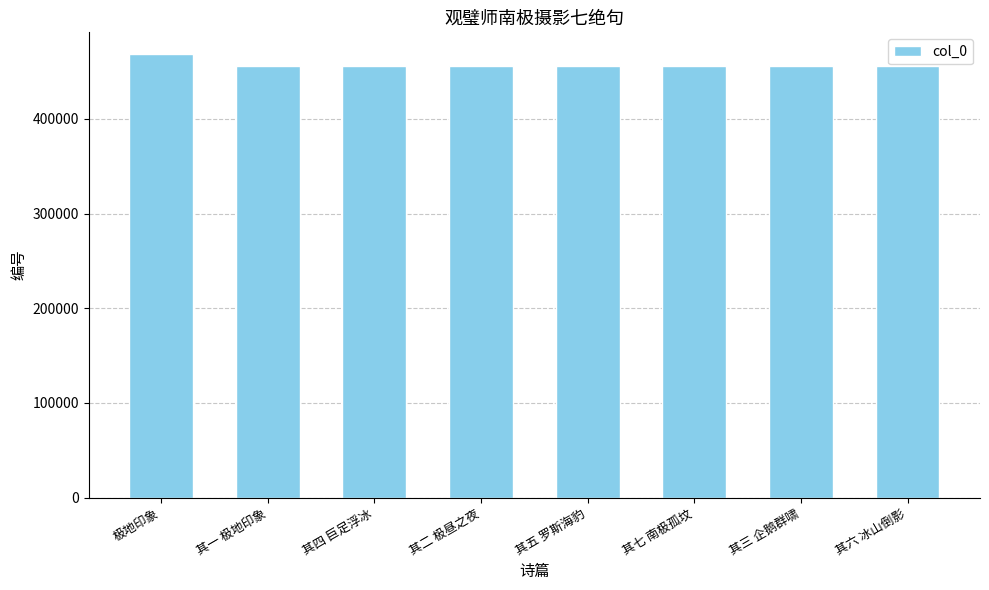

The value at 其六 冰山倒影 is 808530. True or false?

False